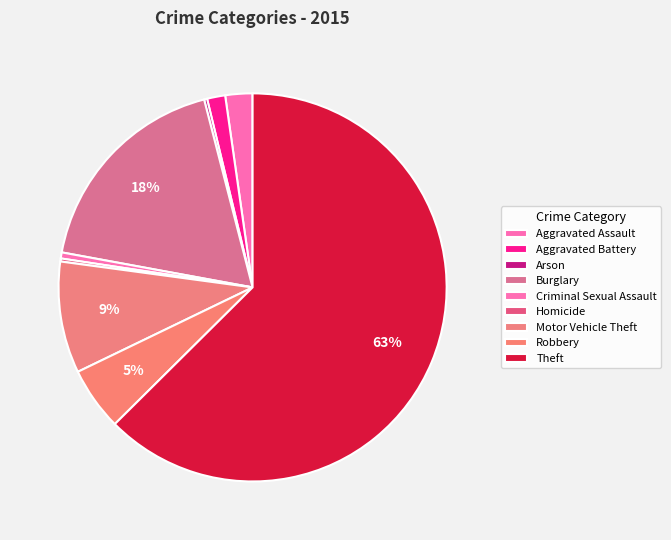

What percentage is the Robbery slice, to the nearest percent?

5%